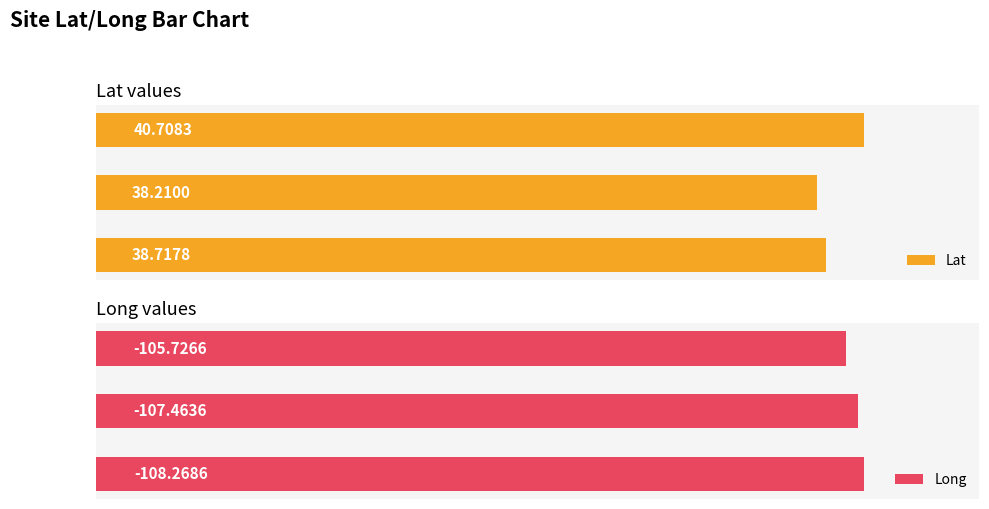

Is it true that Lat equals 64.0 at 5341?

False